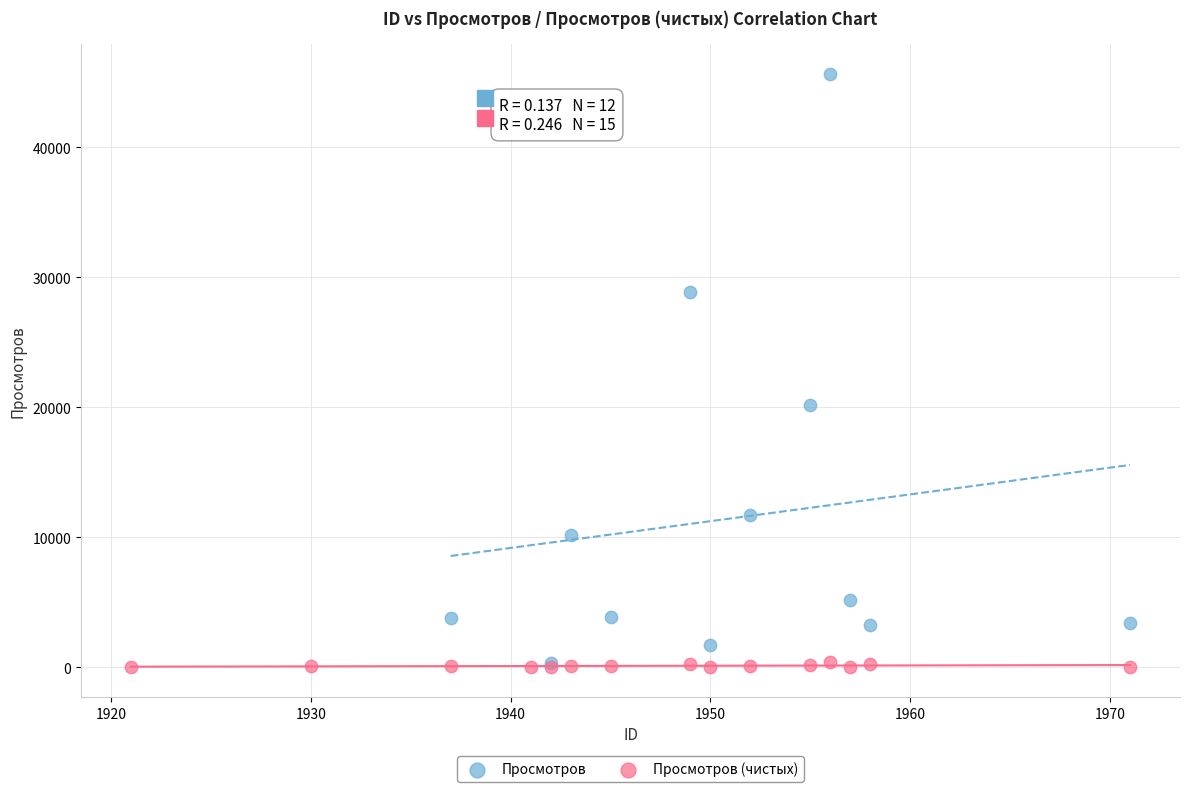

Which series contains the highest Y value?

Просмотров